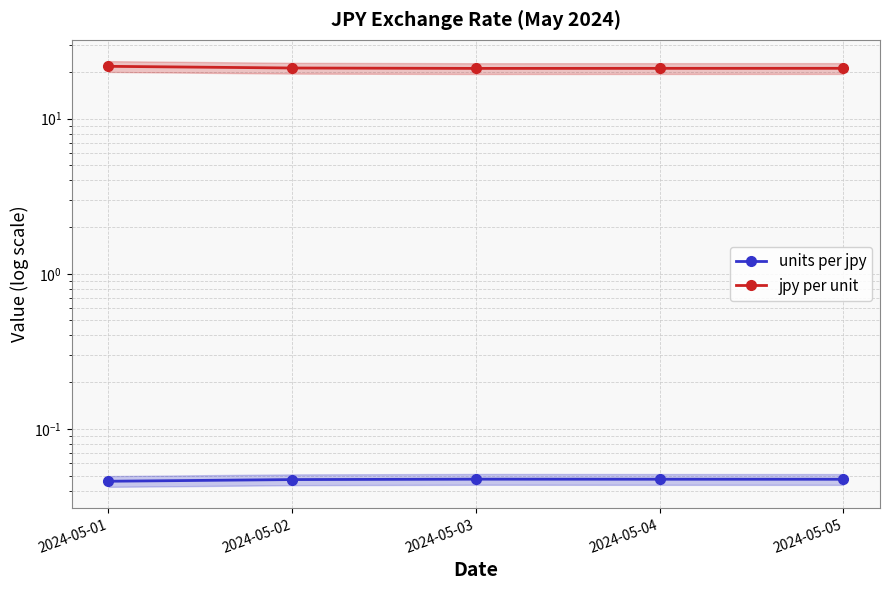

Reading left to right, what are all the values shown in this chart?

units per jpy: 2024-05-01=0.0	2024-05-02=0.0	2024-05-03=0.0	2024-05-04=0.0	2024-05-05=0.0
jpy per unit: 2024-05-01=21.8	2024-05-02=21.2	2024-05-03=21.1	2024-05-04=21.1	2024-05-05=21.1